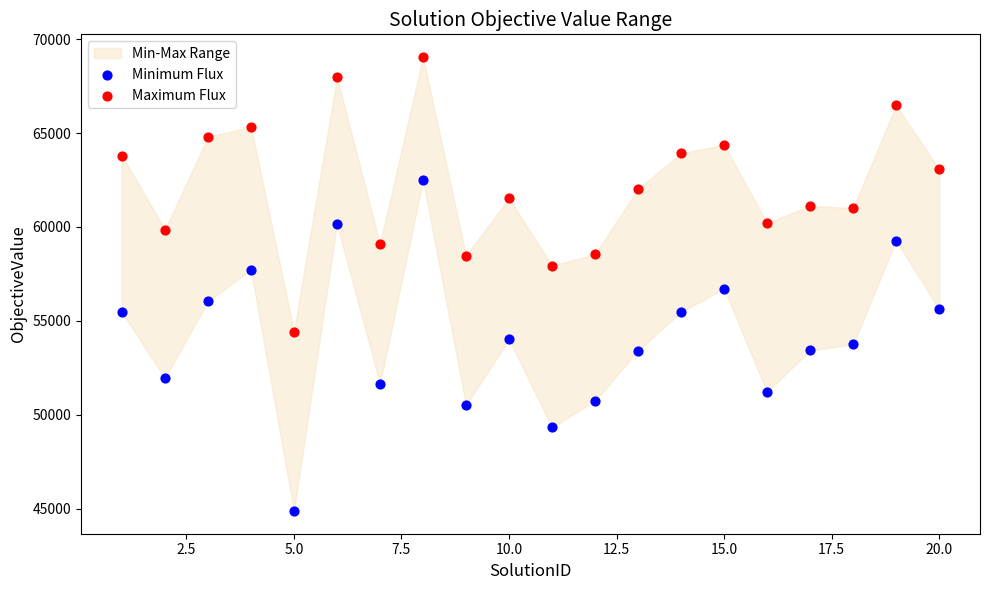

Which series reaches the maximum Y coordinate?

Maximum Flux